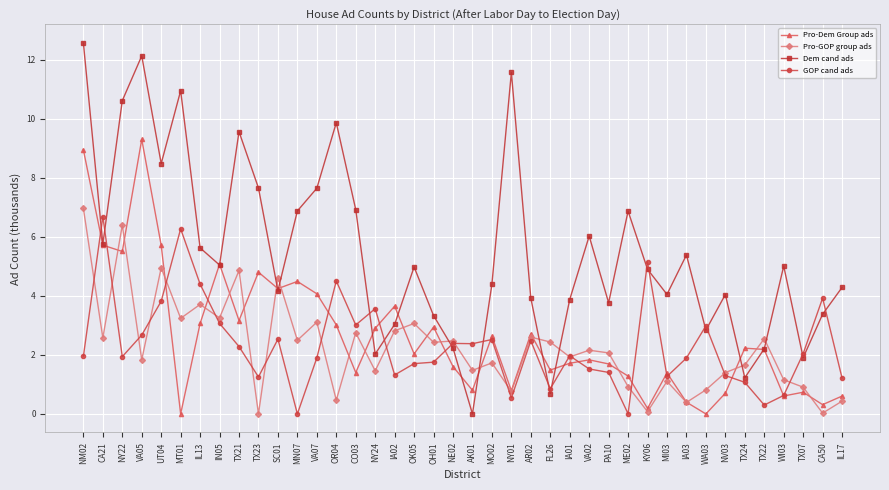

What is the maximum value for Pro-GOP group ads?

7.0